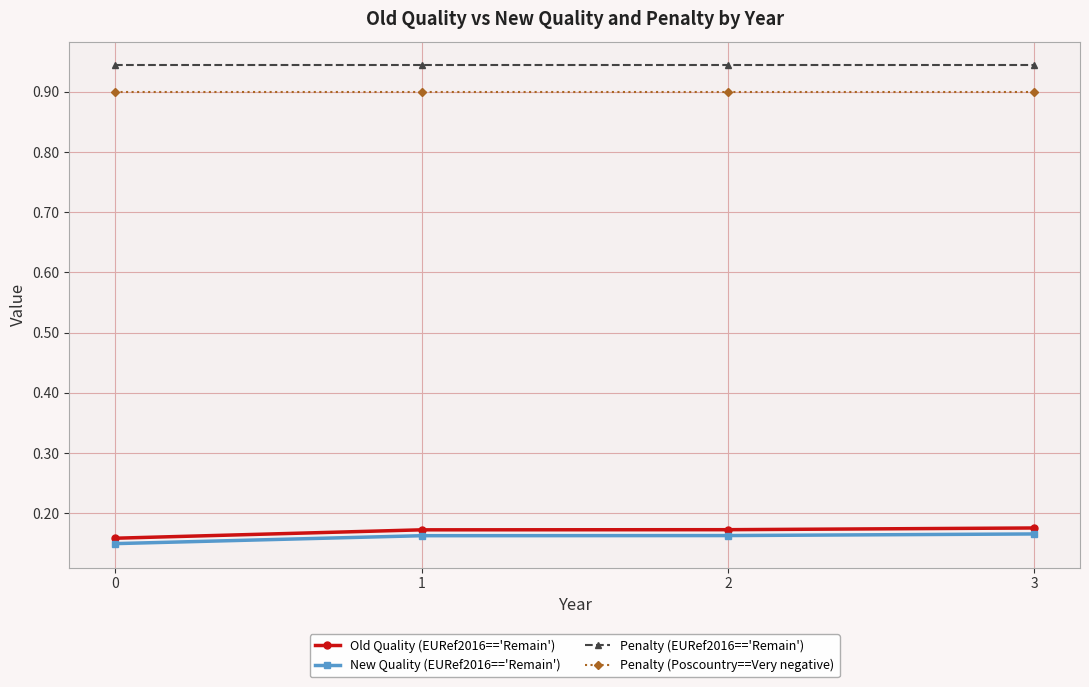

True or false: New Quality (EURef2016=='Remain') and Penalty (EURef2016=='Remain') cross at least once.

False